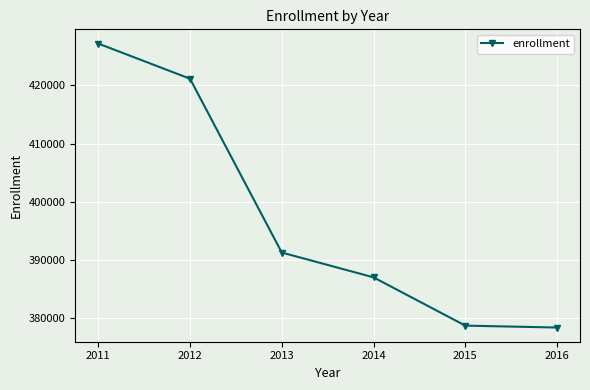

The value at 2013 is 151728. True or false?

False